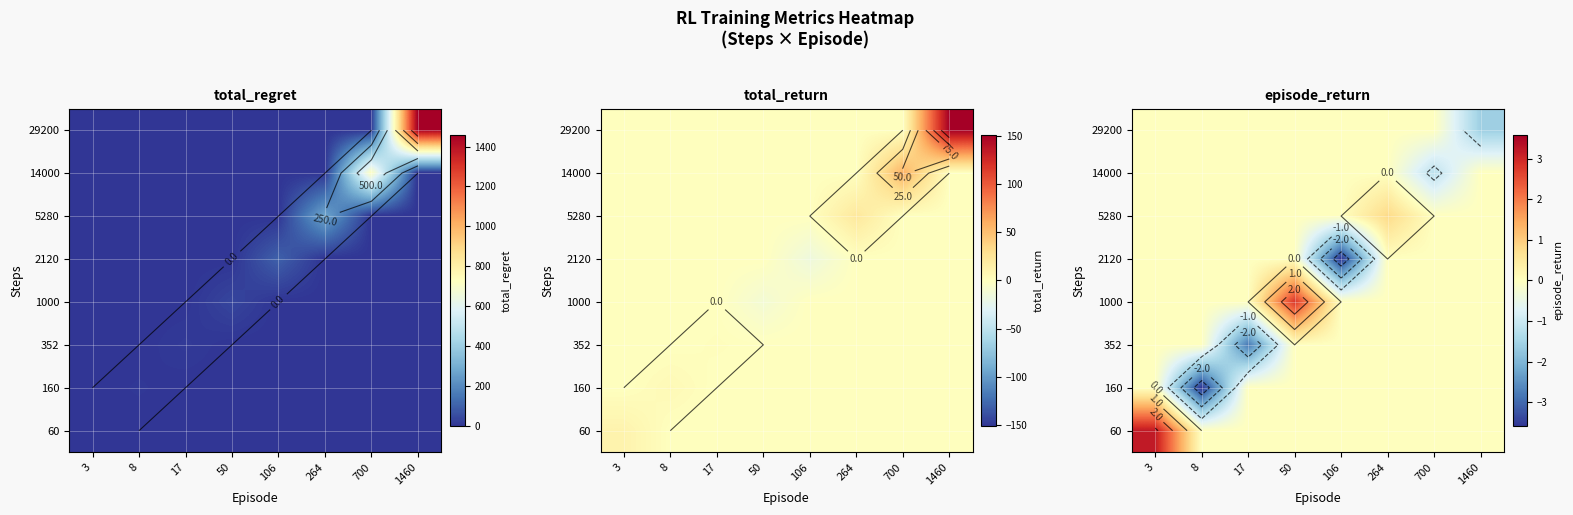

The value of 14000 at 106 is 0.0. True or false?

True